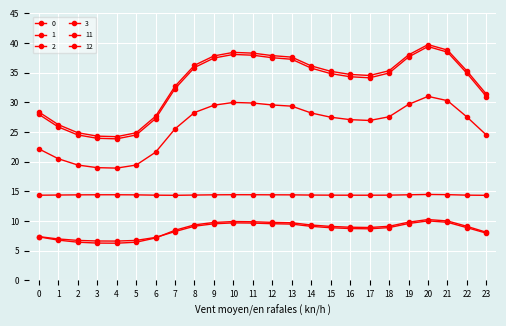

Between 5 and 7, which is larger?

7